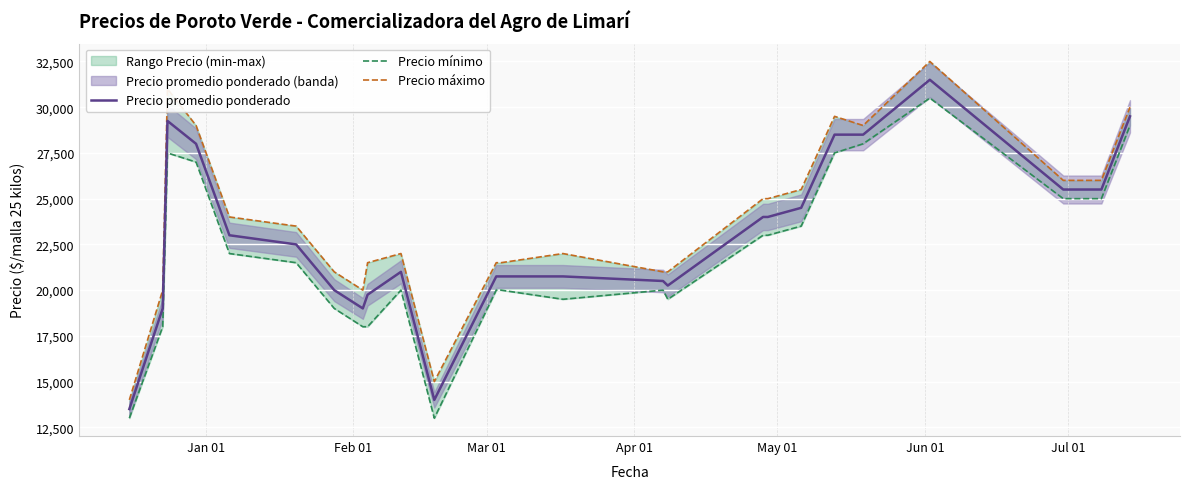

What is the maximum value for Precio promedio ponderado?

31500